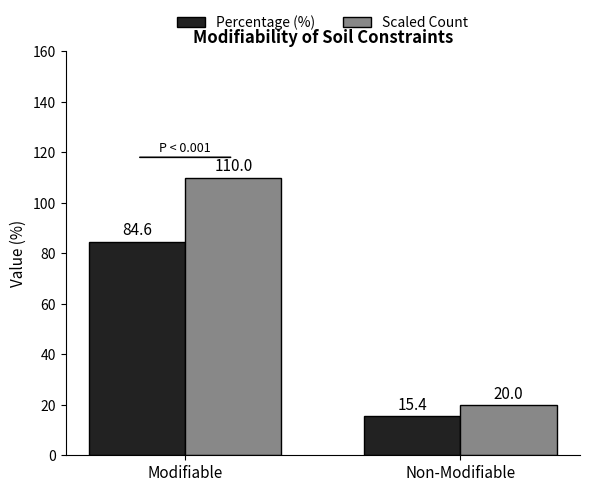

What is the label of the 1st bar from the right?

Non-Modifiable